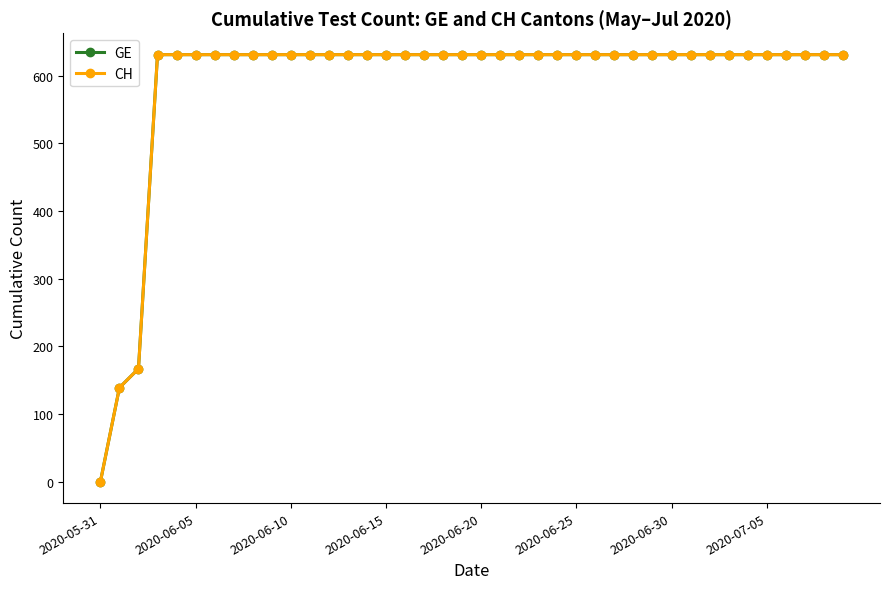

At how many categories does at least one series exceed 45?

39